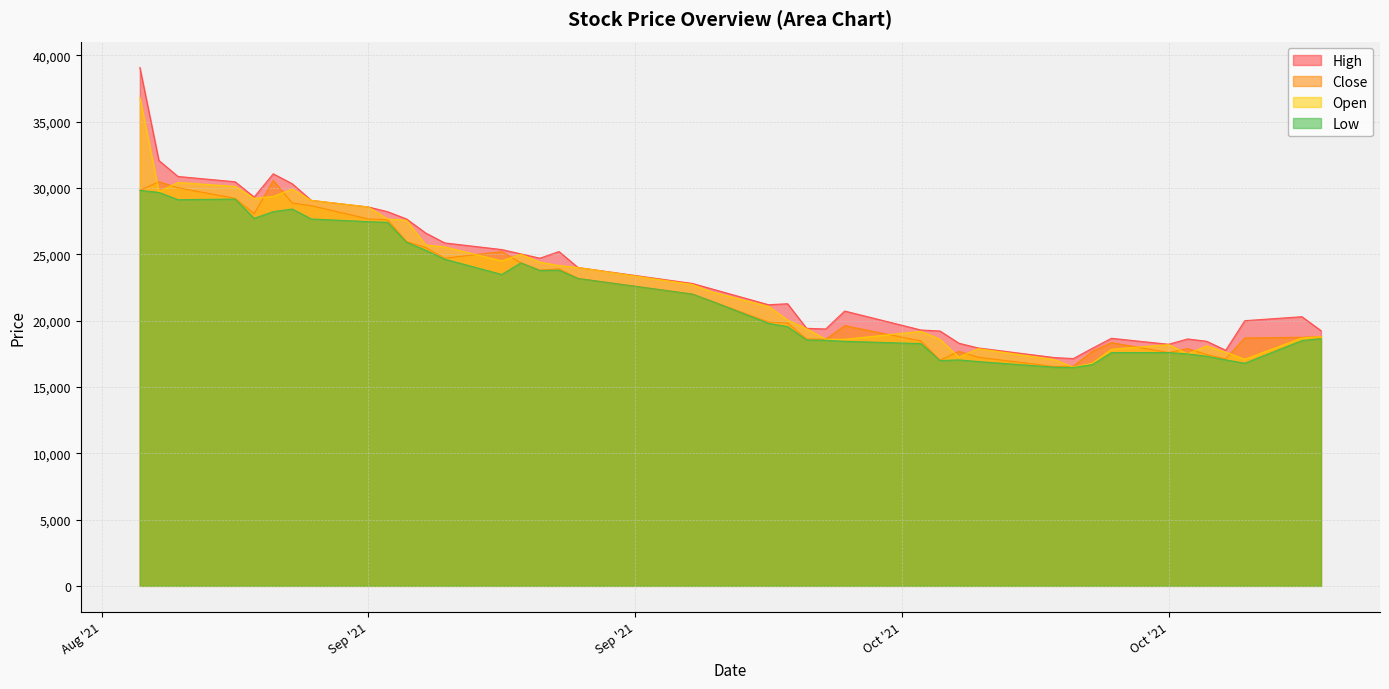

What is the minimum value for Close?

16534